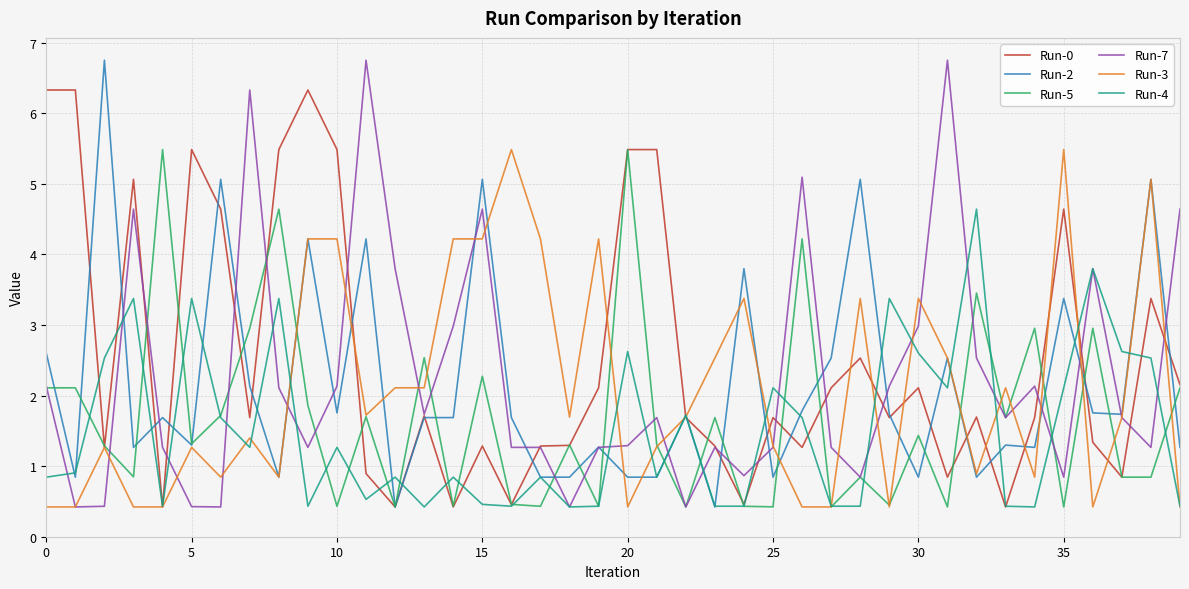

What is the minimum value shown in the chart?

0.4